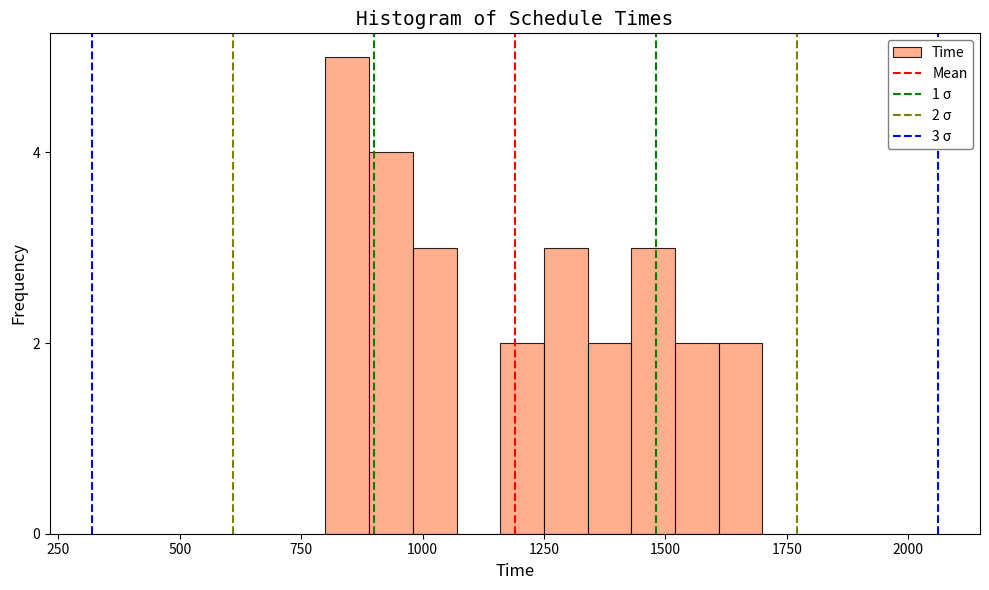

Read against the x-axis, roughly where is the centre of the tallest bar?

850